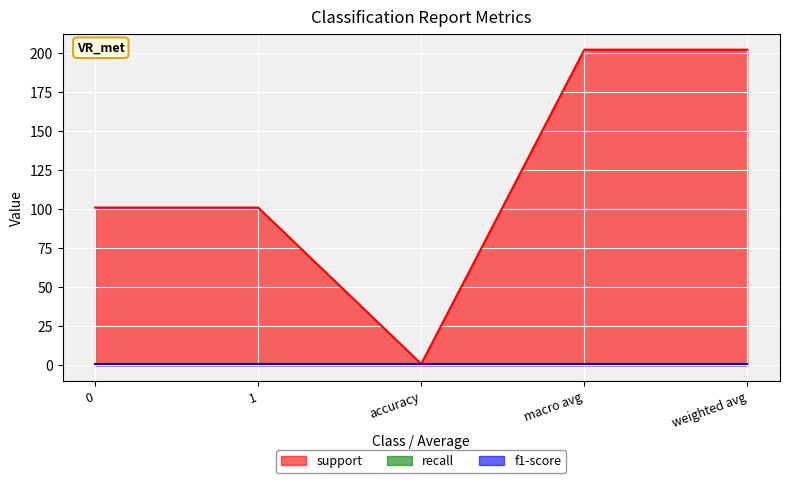

What is the sum of all f1-score values?

5